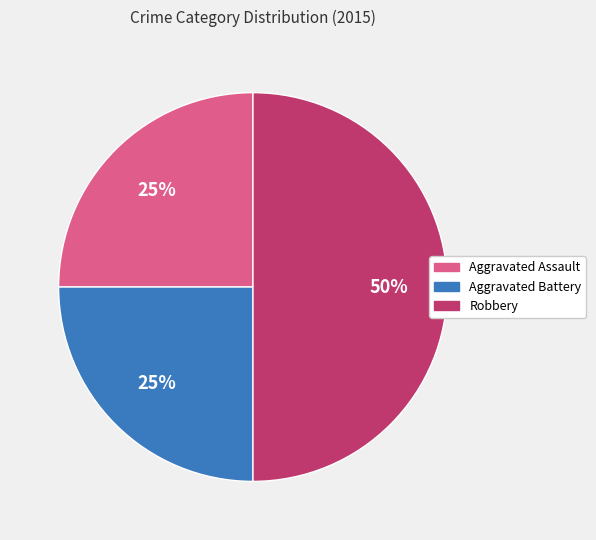

What is the largest slice in the pie chart?

Robbery